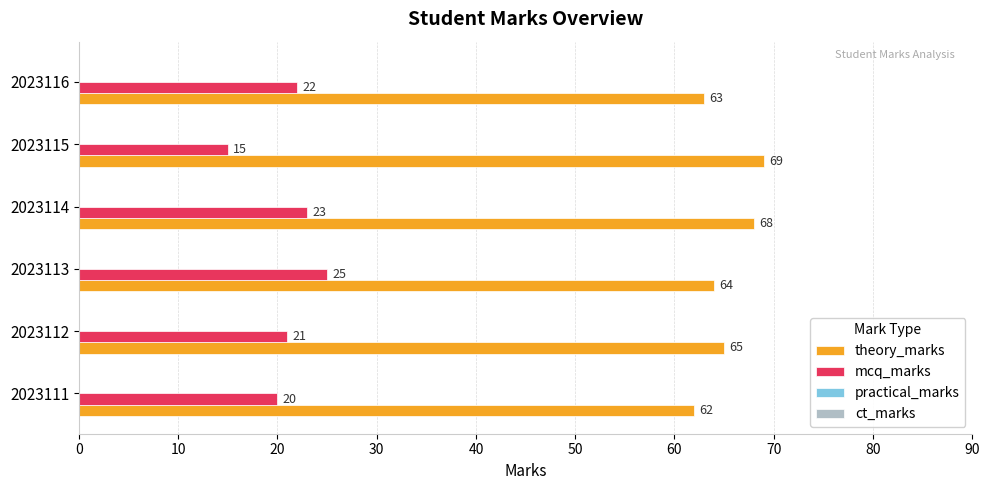

List the series in order of their peak value, highest first.

theory_marks, mcq_marks